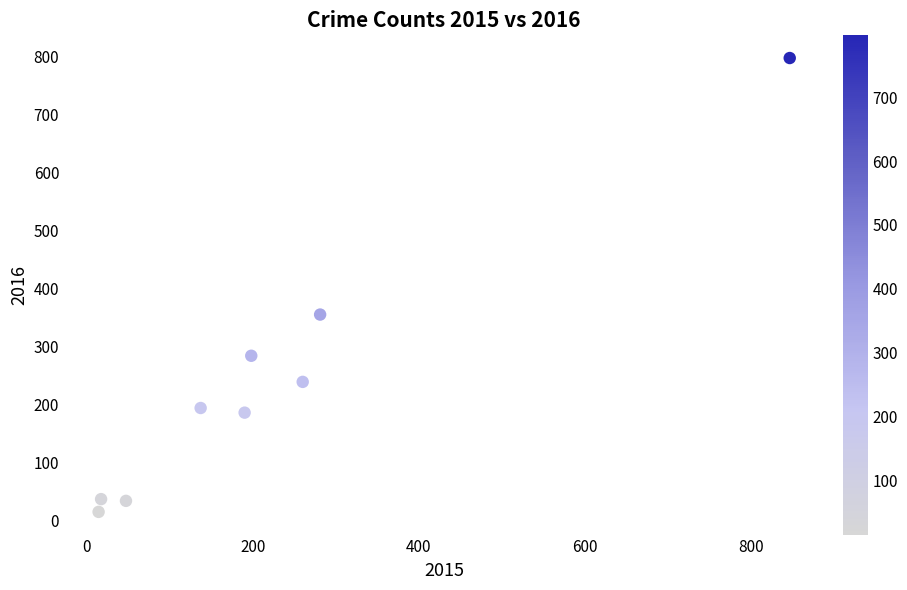

What Y value in the scatter plot is closest to 406?

355